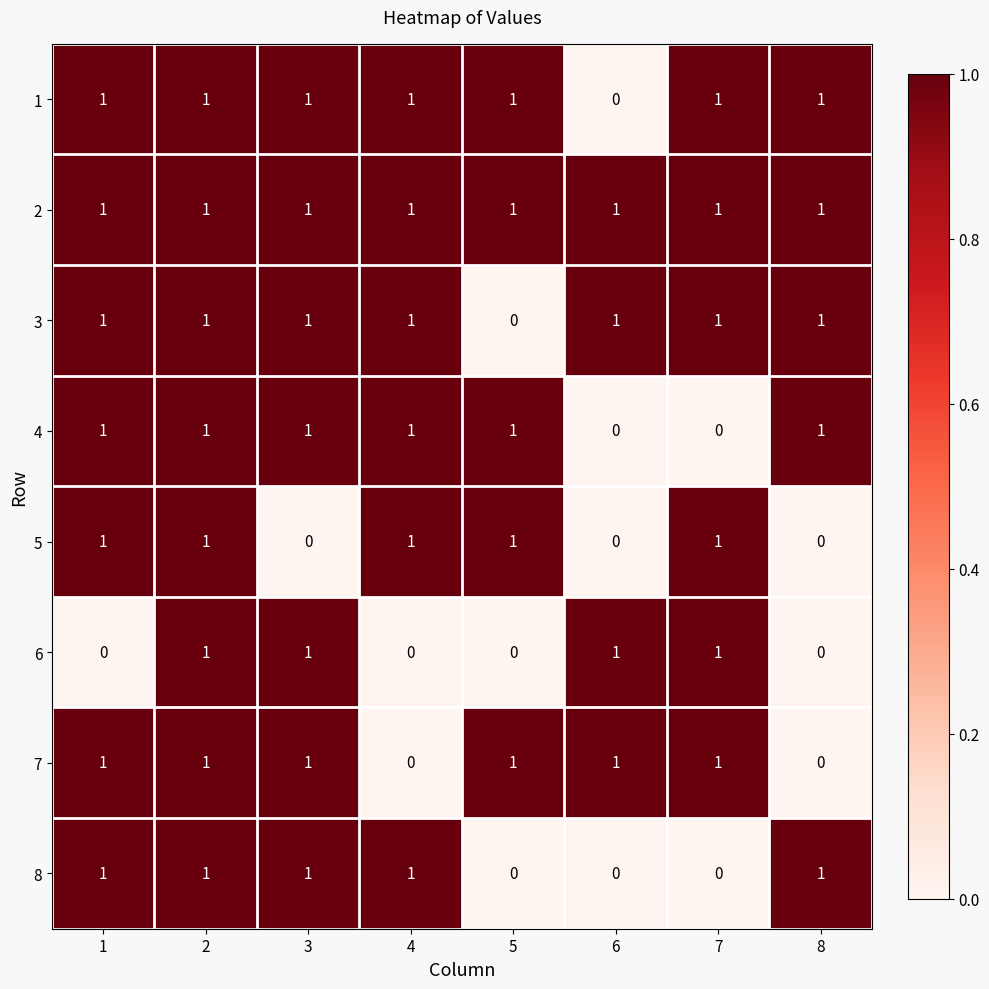

What is the difference between the highest and lowest values at 6?

1